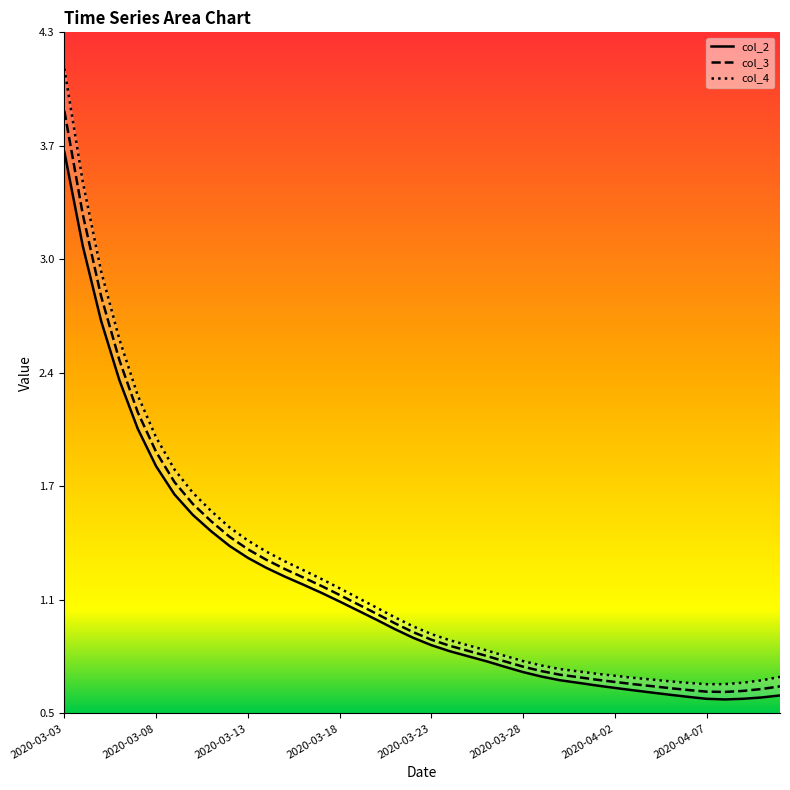

What is the value of the col_3 point at the 5th from the left?

2.2